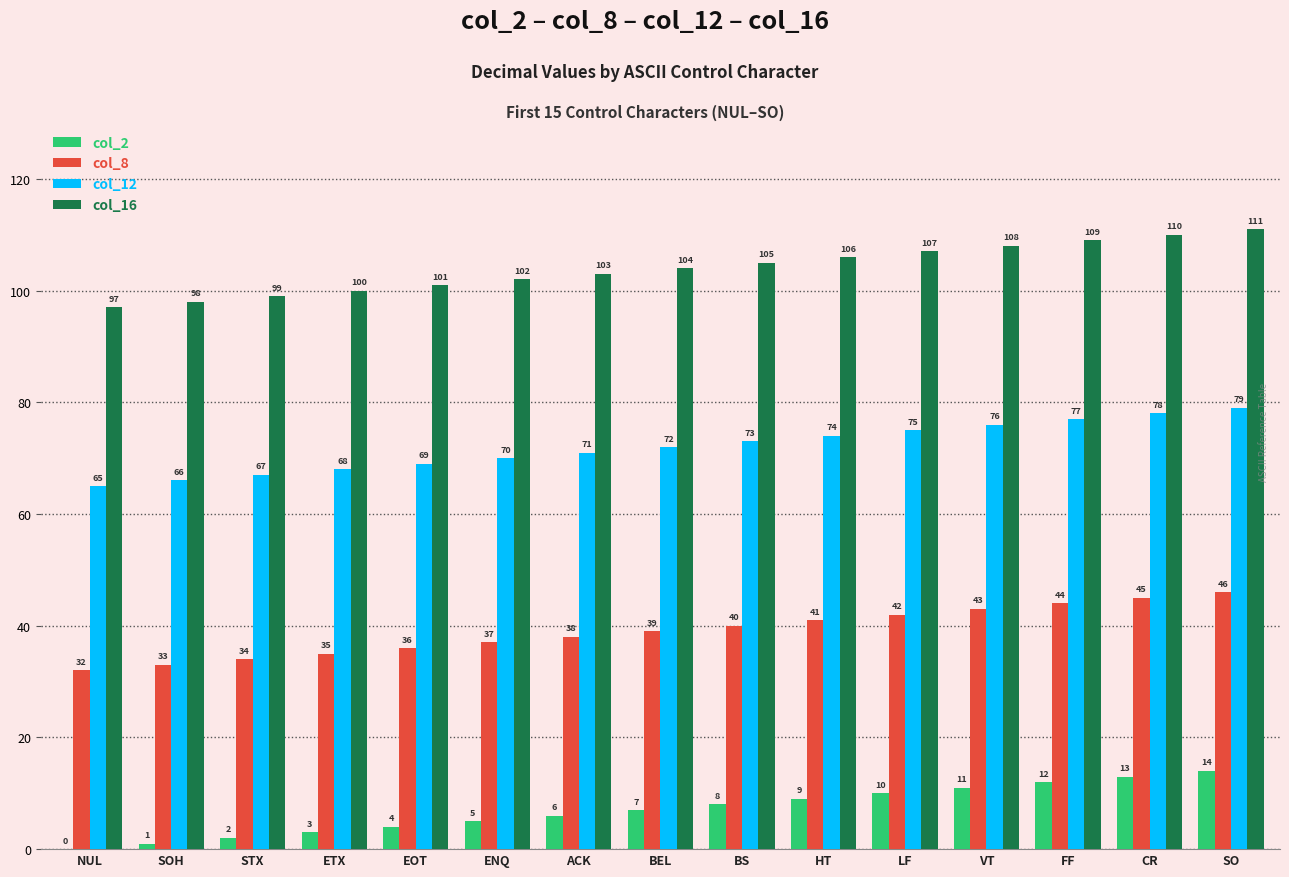

At which label is col_12 closest to 72?

BEL